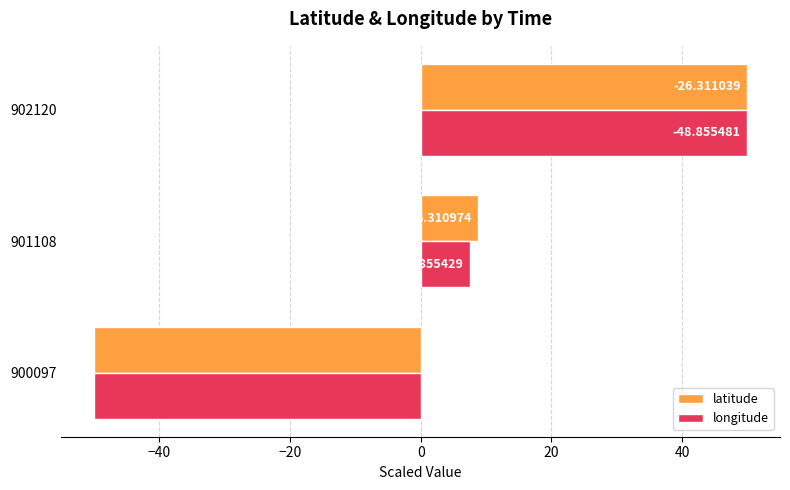

What are all the series names shown in the legend?

latitude, longitude